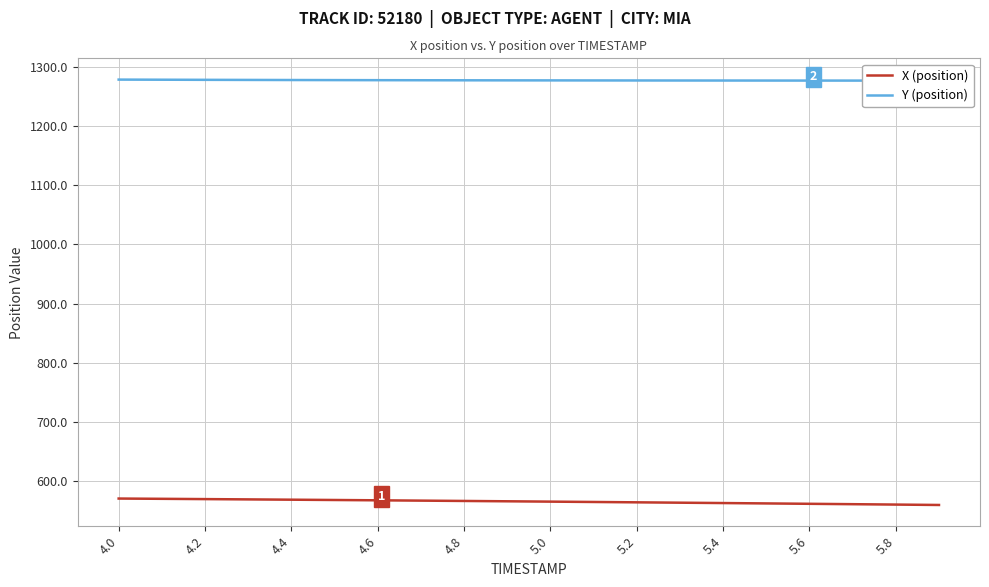

What is the approximate value of X (position) at 4.2?

569.9